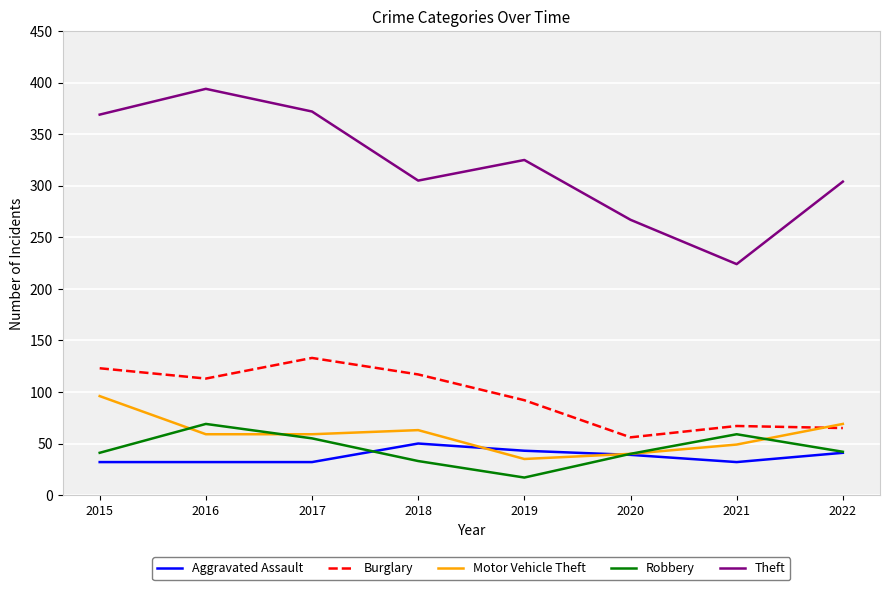

Between 2015 and 2020, which series saw the biggest shift?

Theft